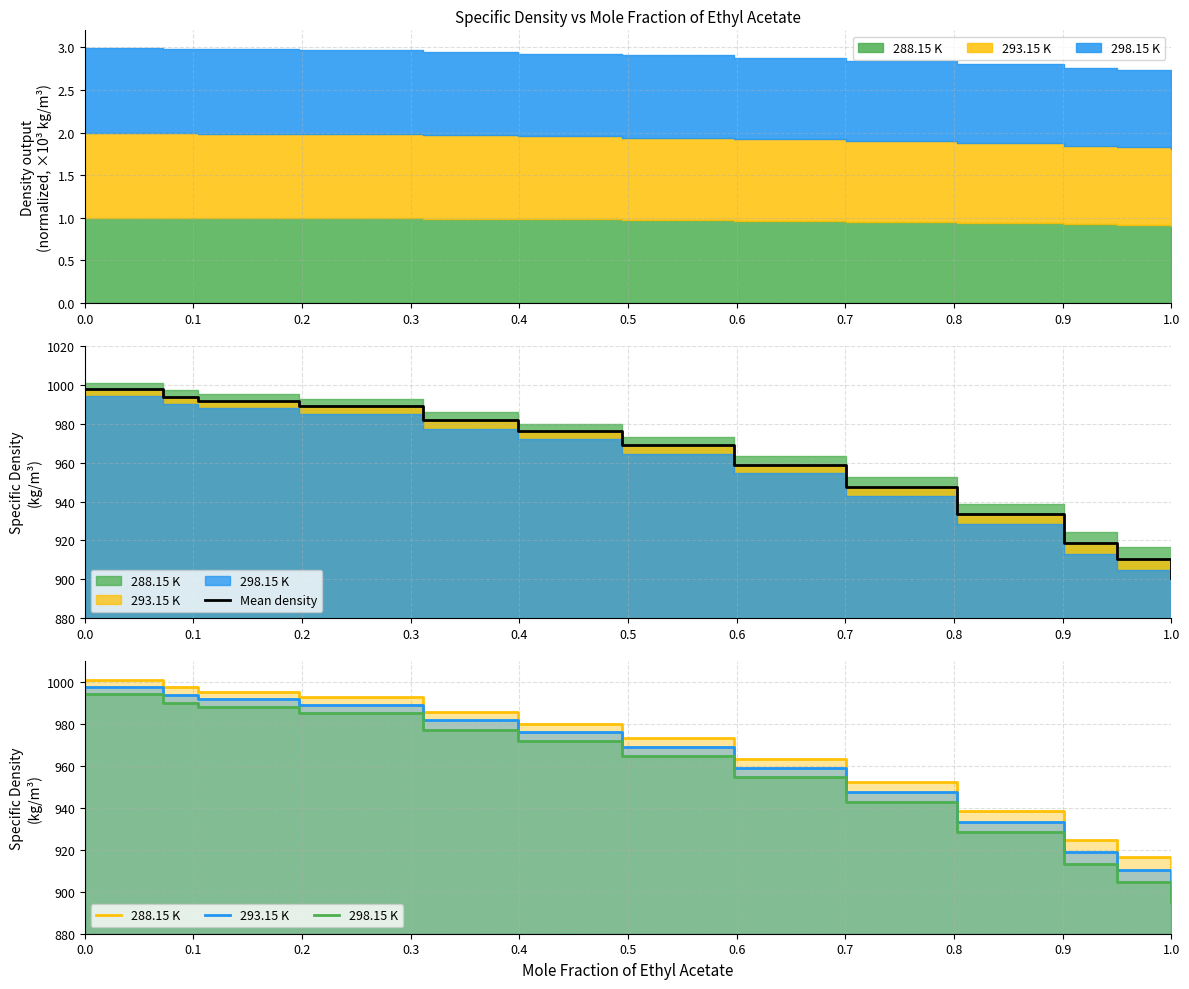

True or false: Mean density and 293.15 K intersect in this chart.

True